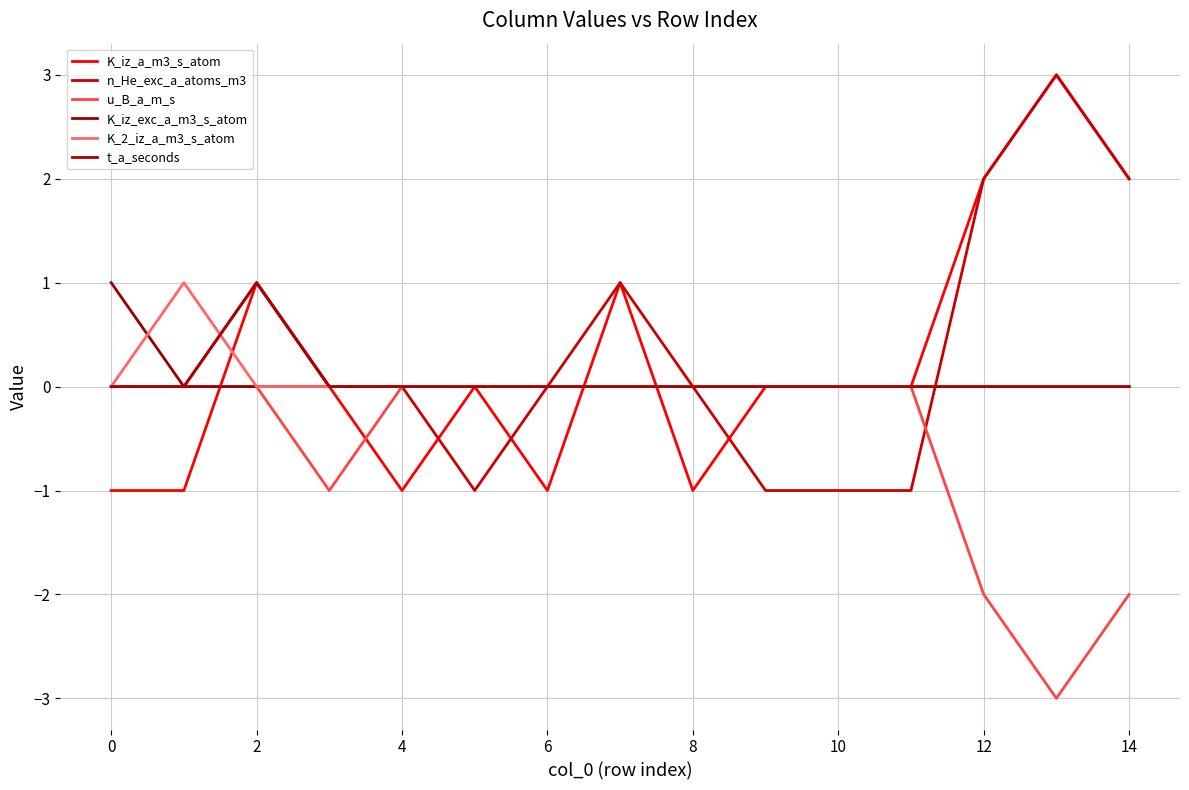

Does the chart have visible grid lines?

Yes